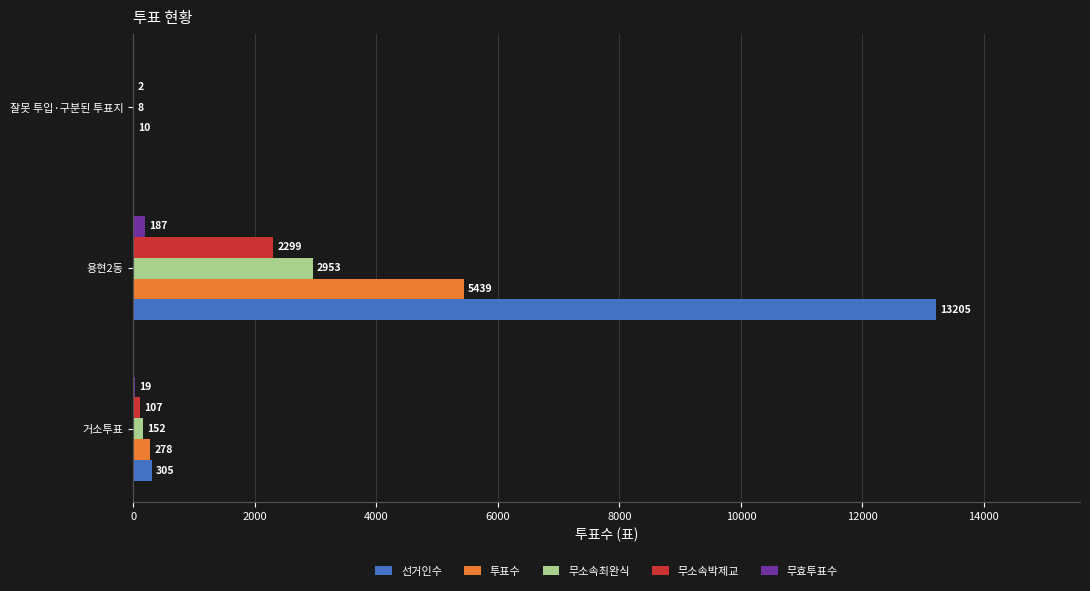

Between 거소투표 and 용현2동, which series saw the biggest shift?

선거인수